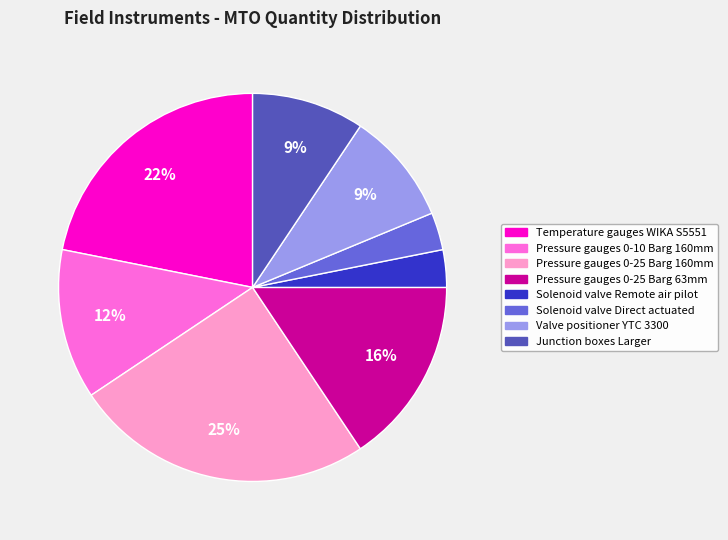

Count the number of slices in the pie.

8